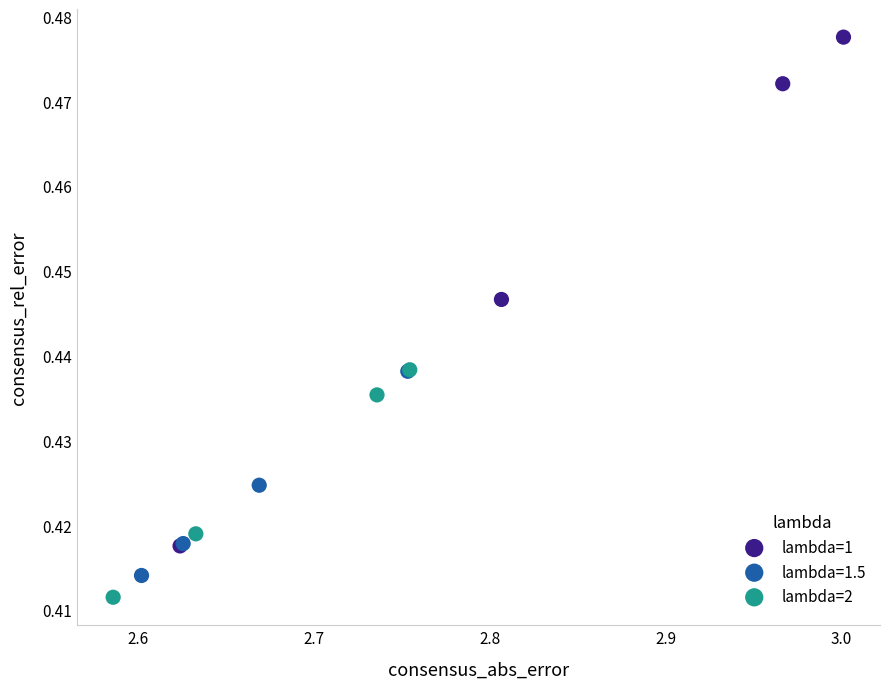

Which series has the widest spread of Y values?

lambda=1